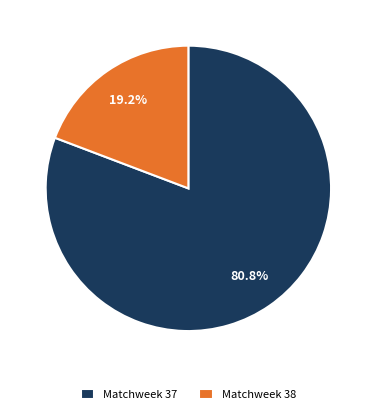

Do Matchweek 37 and Matchweek 38 together represent more than half of the pie?

Yes